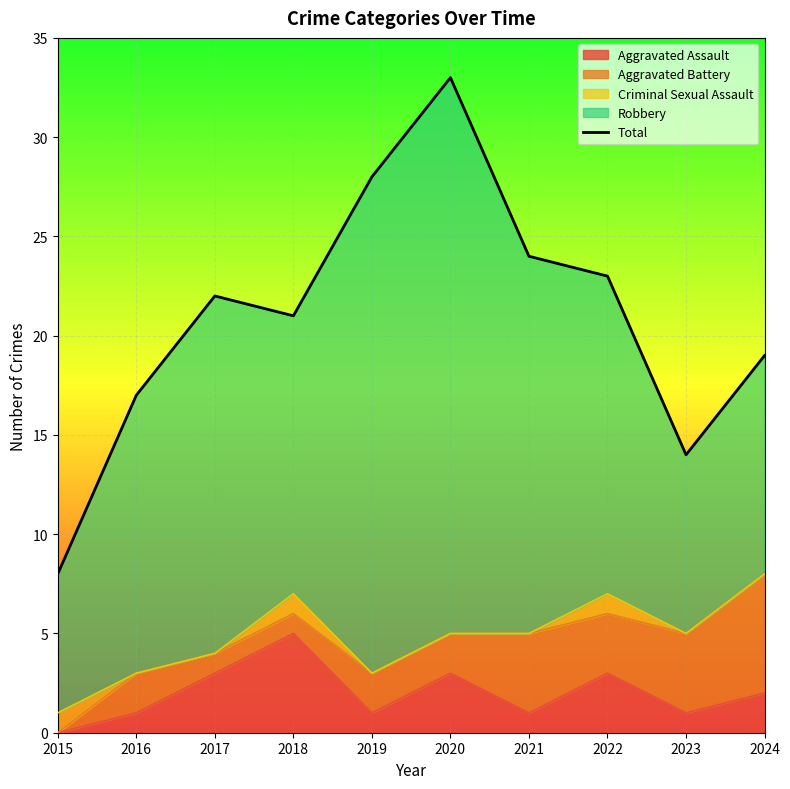

The chart shows a value of 37 at 2019. True or false?

False